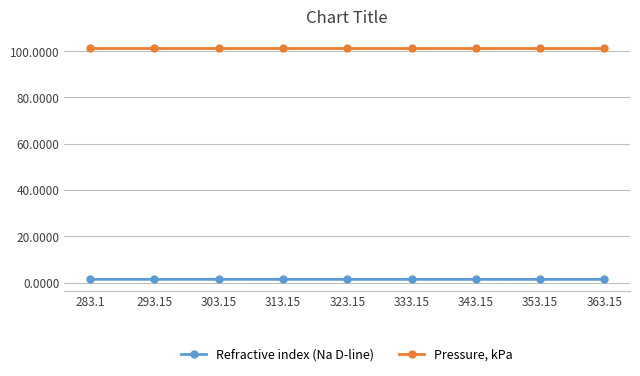

What is the average value of the Pressure, kPa series?

101.3